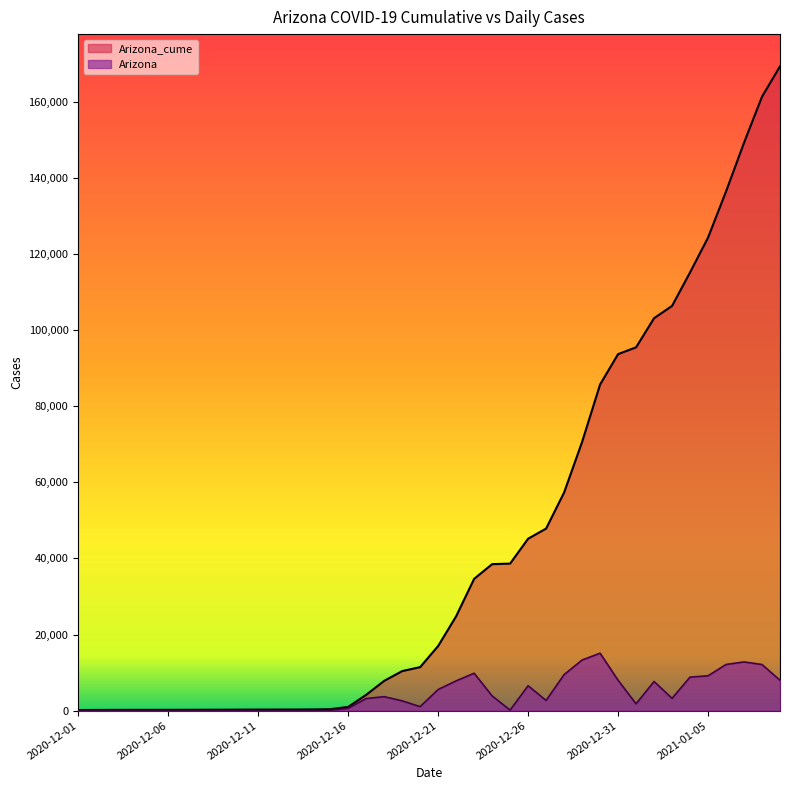

Rank the categories by Arizona_cume value from lowest to highest.

2020-12-01, 2020-12-02, 2020-12-03, 2020-12-04, 2020-12-05, 2020-12-06, 2020-12-07, 2020-12-08, 2020-12-09, 2020-12-10, 2020-12-11, 2020-12-12, 2020-12-13, 2020-12-14, 2020-12-15, 2020-12-16, 2020-12-17, 2020-12-18, 2020-12-19, 2020-12-20, 2020-12-21, 2020-12-22, 2020-12-23, 2020-12-24, 2020-12-25, 2020-12-26, 2020-12-27, 2020-12-28, 2020-12-29, 2020-12-30, 2020-12-31, 2021-01-01, 2021-01-02, 2021-01-03, 2021-01-04, 2021-01-05, 2021-01-06, 2021-01-07, 2021-01-08, 2021-01-09